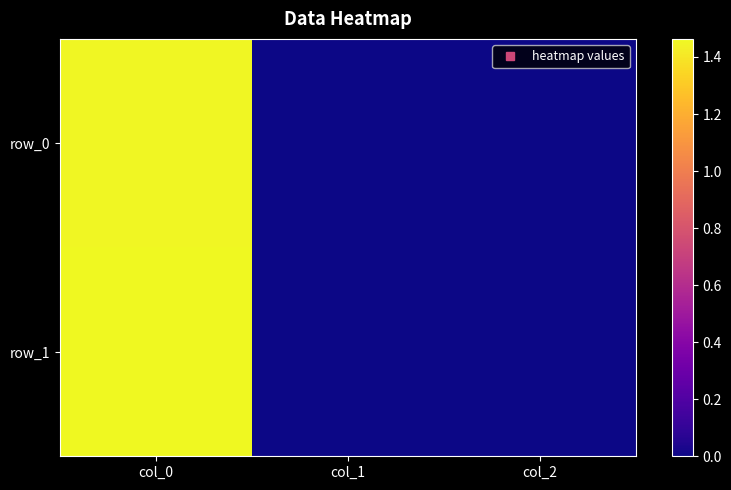

Rank the series by their average value, from highest to lowest.

row_1, row_0